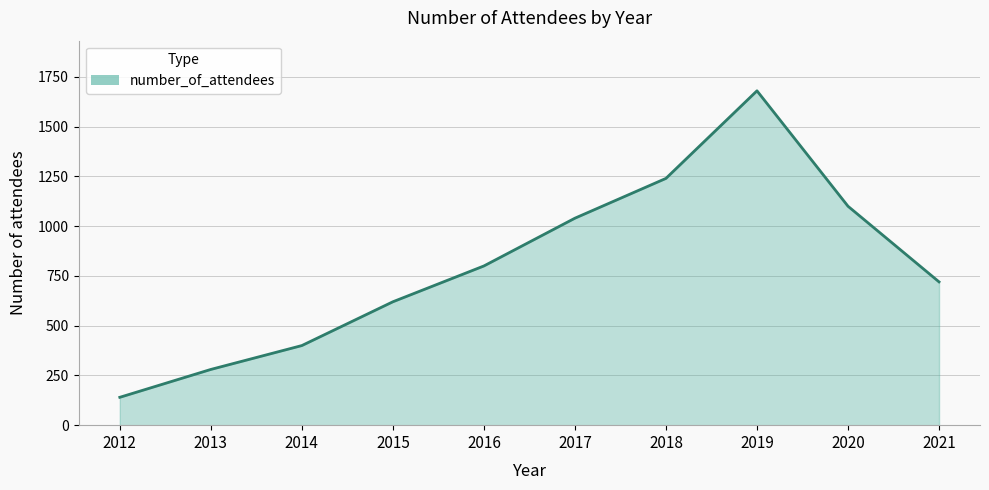

Count the number of categories in the chart.

10